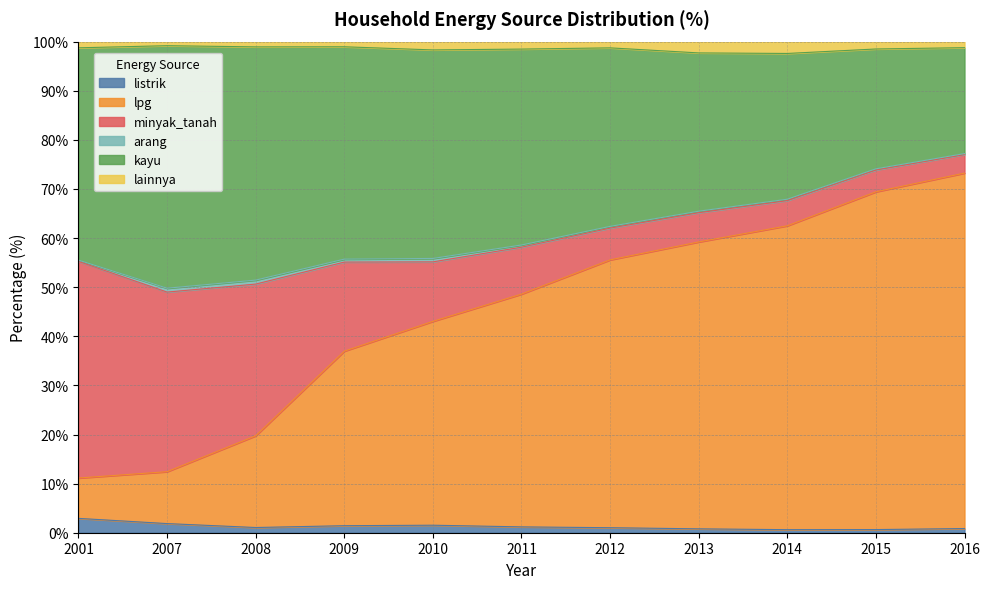

How many interior local valleys does the lainnya series have?

3